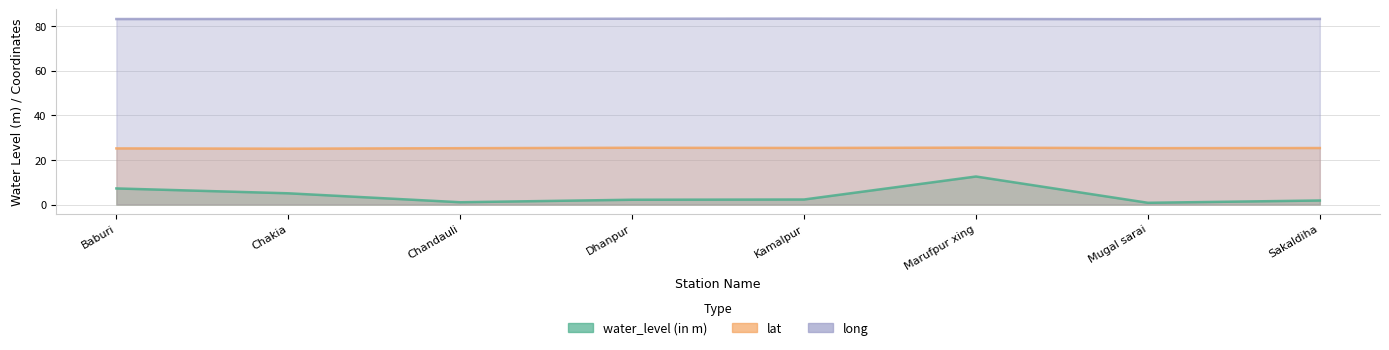

Which category has the lowest value in the lat series?

Chakia